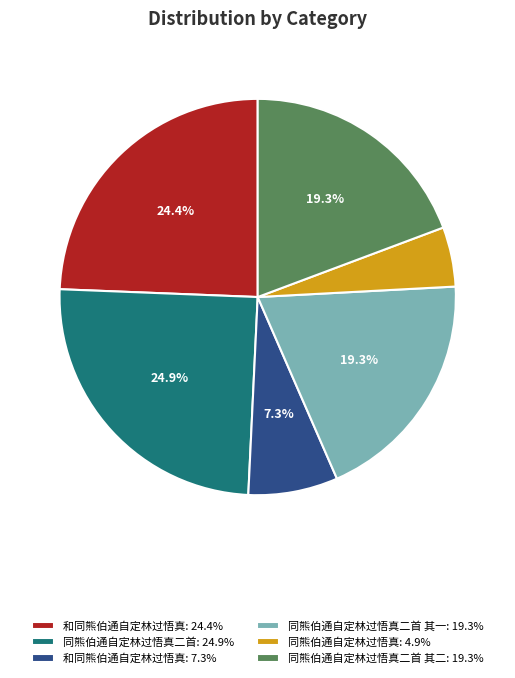

What percentage do 和同熊伯通自定林过悟真: 7.3% and 同熊伯通自定林过悟真二首 其二: 19.3% together represent?

26.6%